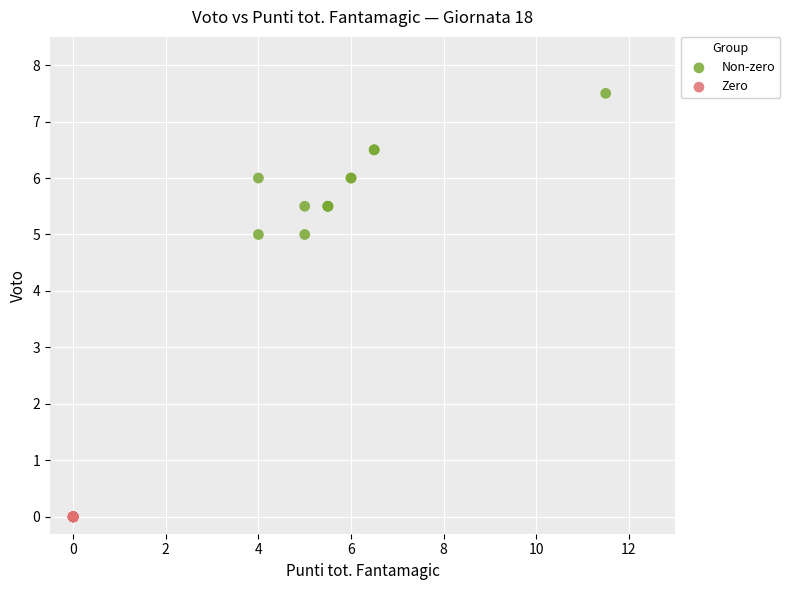

Which series reaches the maximum Y coordinate?

Non-zero